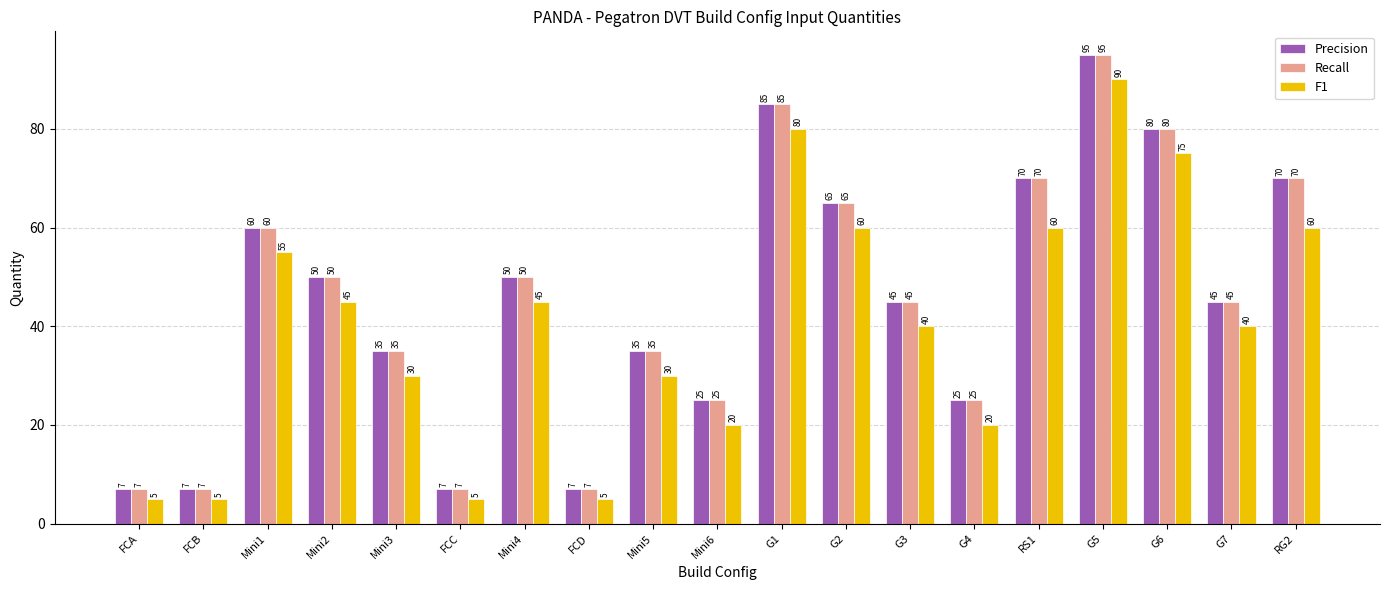

What is the sum of all Precision values?

863